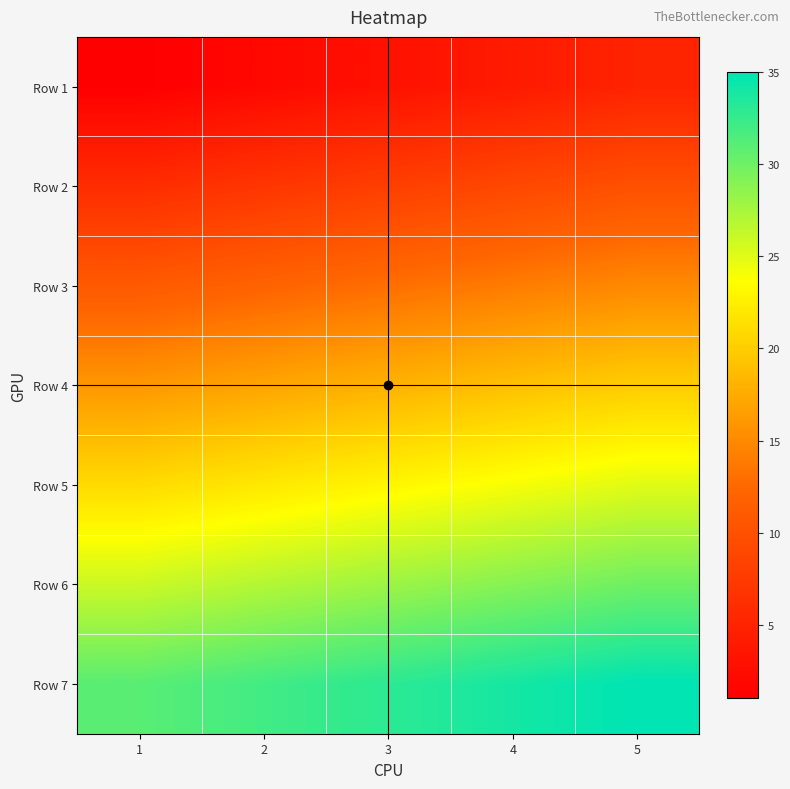

What is the minimum value shown in the chart?

1